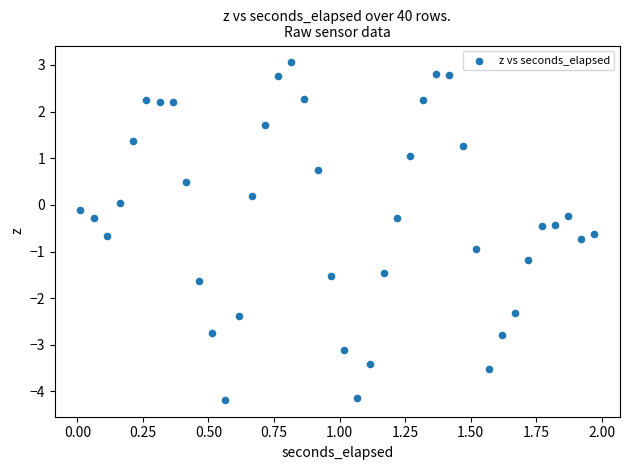

What is the range of Y values (max minus min)?

7.2